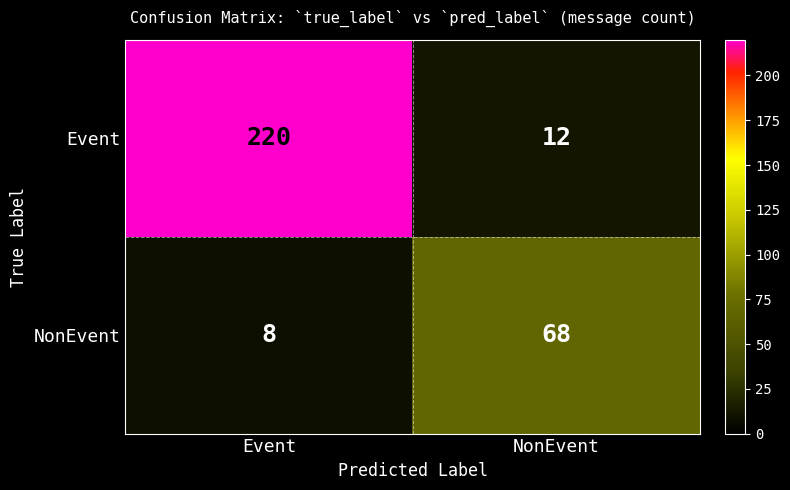

What is the difference between the maximum and minimum values in the Event series?

208